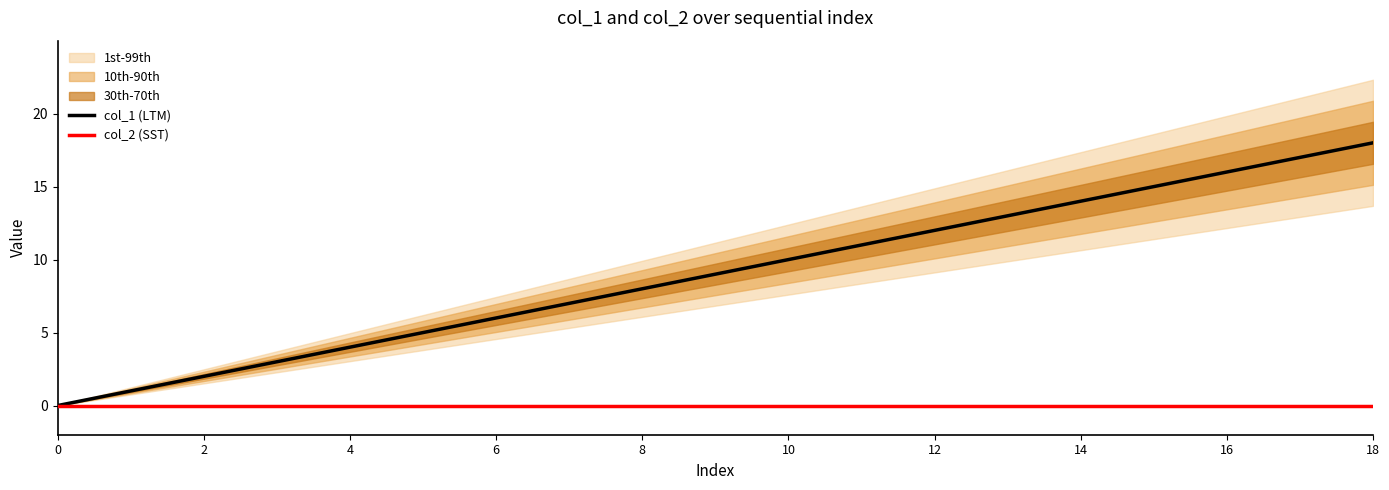

The col_1 (LTM) series shows 9 at 6. True or false?

False